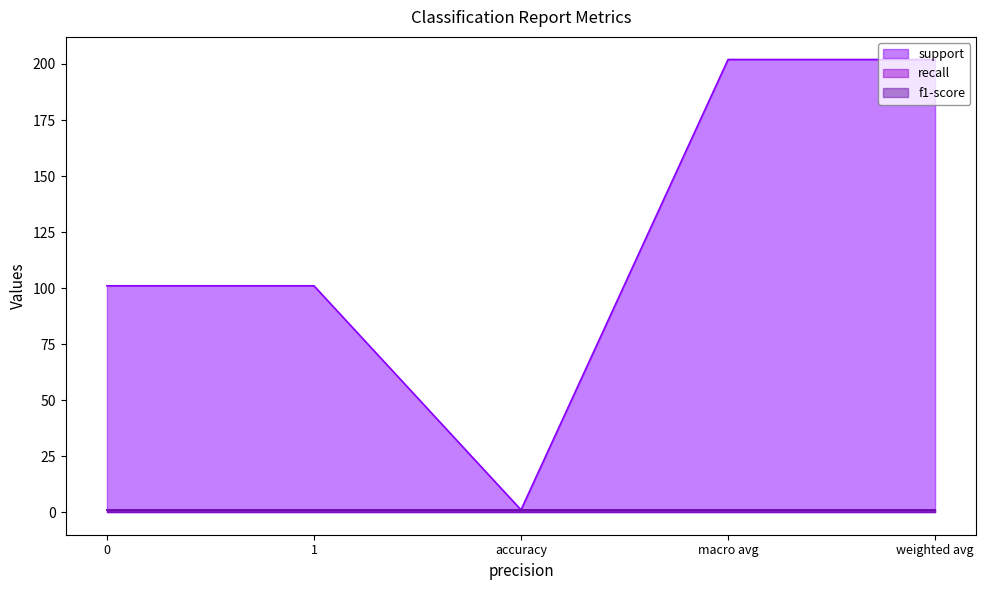

Which series has the largest total across all categories?

support